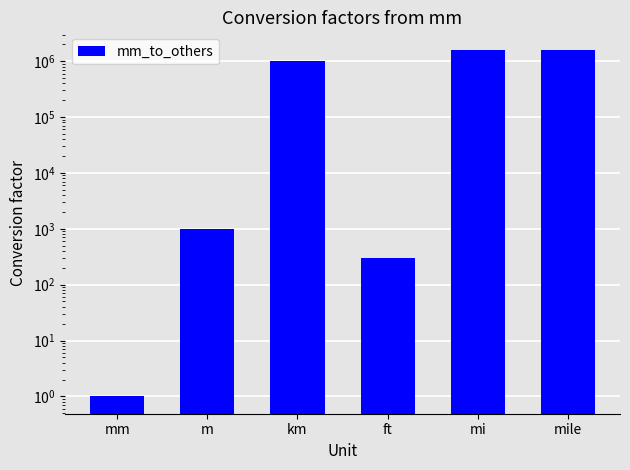

List the labels in order of value, smallest first.

mm, ft, m, km, mi, mile